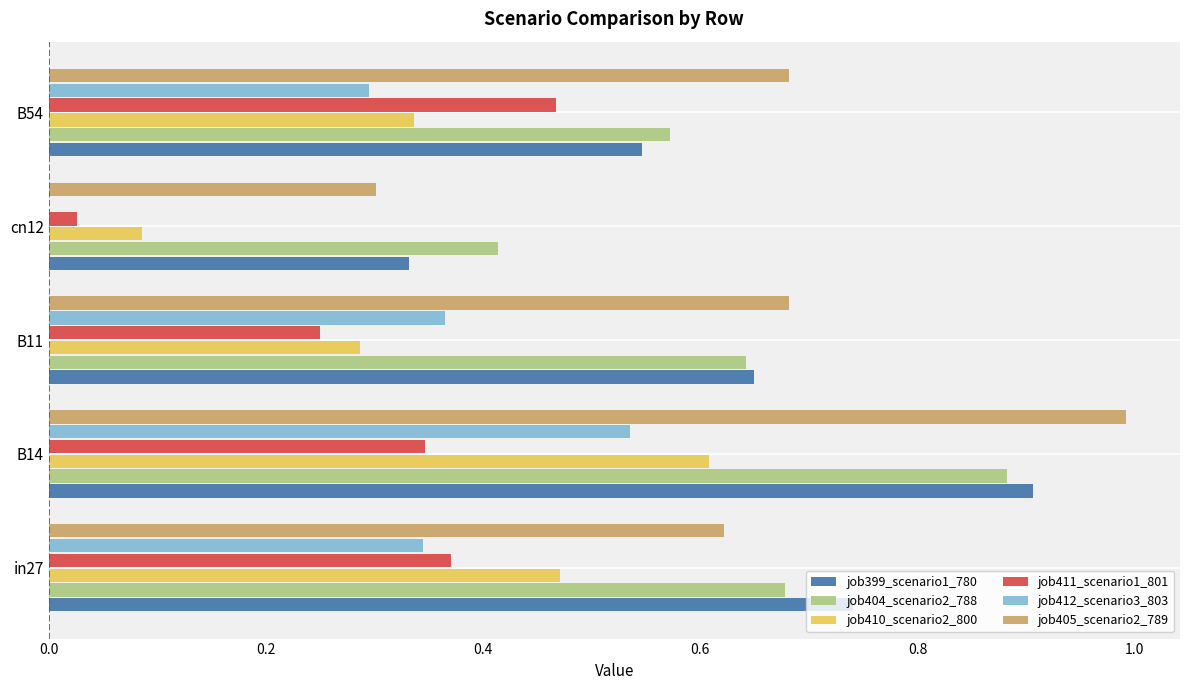

What is the maximum value for job405_scenario2_789?

1.0